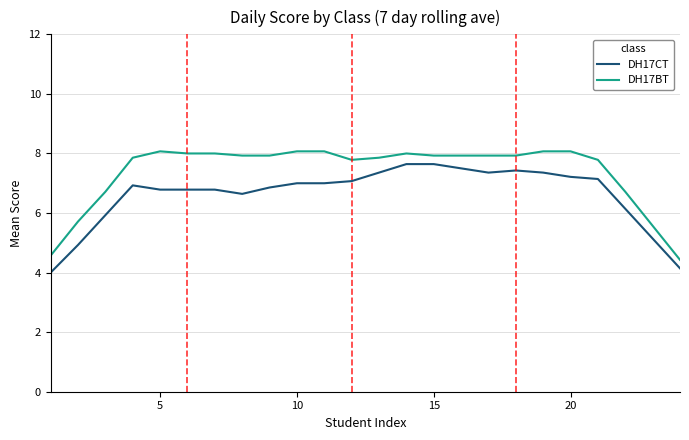

Rank the series by their average value, from lowest to highest.

DH17CT, DH17BT